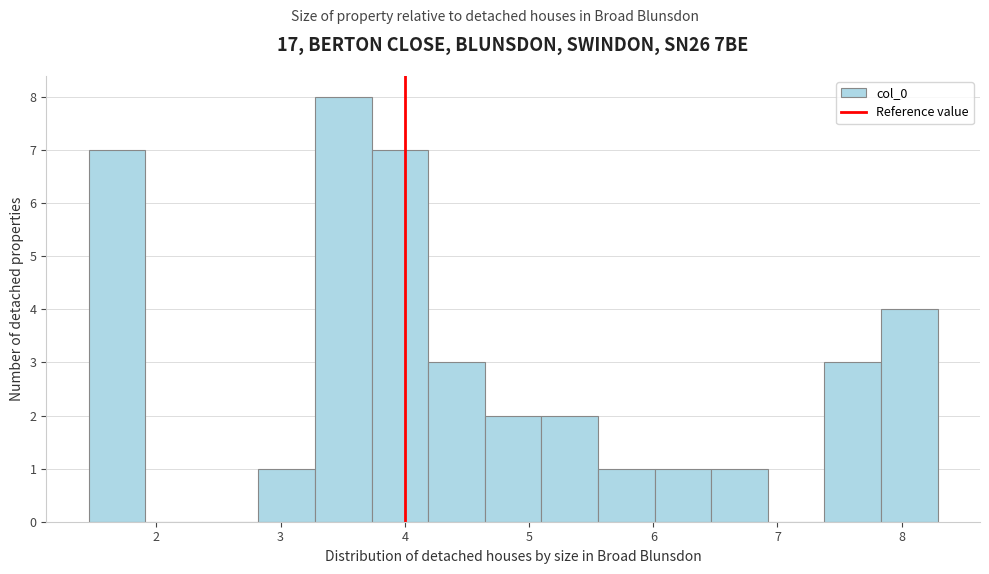

Reading left to right, transcribe this chart: for each bar, give the range it covers on the x-axis and its height. Neither the bar edges nor the heights are printed on the chart, so give them approximately, as read against the axes.

1.5 to 1.9: 7
1.9 to 2.4: 0
2.4 to 2.8: 0
2.8 to 3.3: 1
3.3 to 3.7: 8
3.7 to 4.2: 7
4.2 to 4.6: 3
4.6 to 5.1: 2
5.1 to 5.6: 2
5.6 to 6.0: 1
6.0 to 6.5: 1
6.5 to 6.9: 1
6.9 to 7.4: 0
7.4 to 7.8: 3
7.8 to 8.3: 4